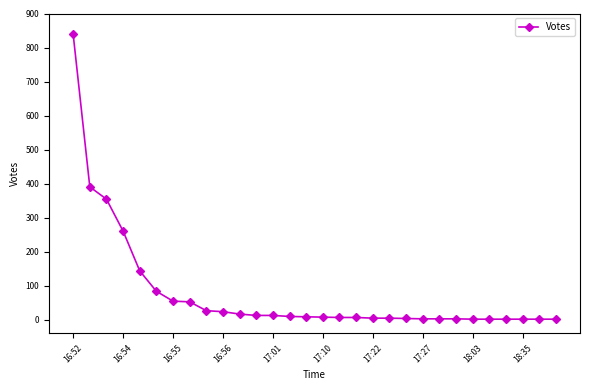

What is the difference between the maximum and minimum values?

838